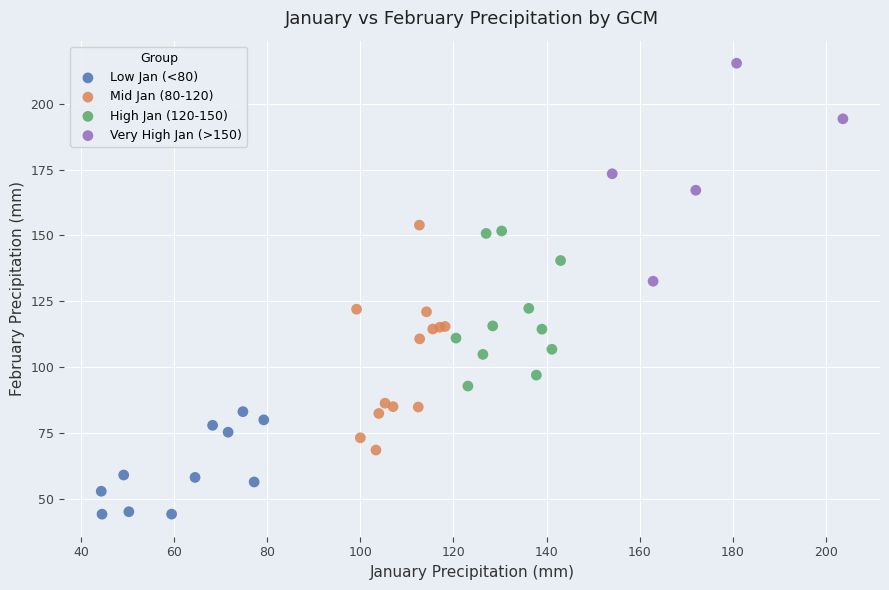

Which series contains the highest Y value?

Very High Jan (>150)